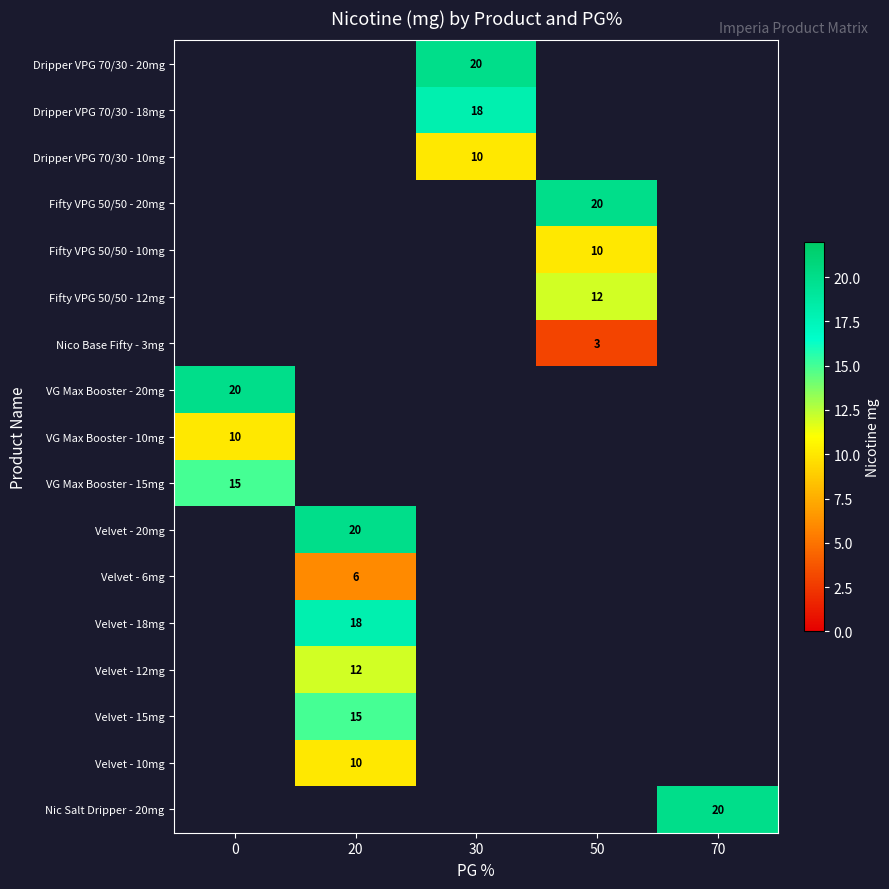

List the series in order of their peak value, lowest first.

VG Max Booster - 10mg, Dripper VPG 70/30 - 20mg, Dripper VPG 70/30 - 18mg, Dripper VPG 70/30 - 10mg, Fifty VPG 50/50 - 20mg, Fifty VPG 50/50 - 10mg, Fifty VPG 50/50 - 12mg, Nico Base Fifty - 3mg, VG Max Booster - 15mg, VG Max Booster - 20mg, Velvet - 20mg, Velvet - 6mg, Velvet - 18mg, Velvet - 12mg, Velvet - 15mg, Velvet - 10mg, Nic Salt Dripper - 20mg